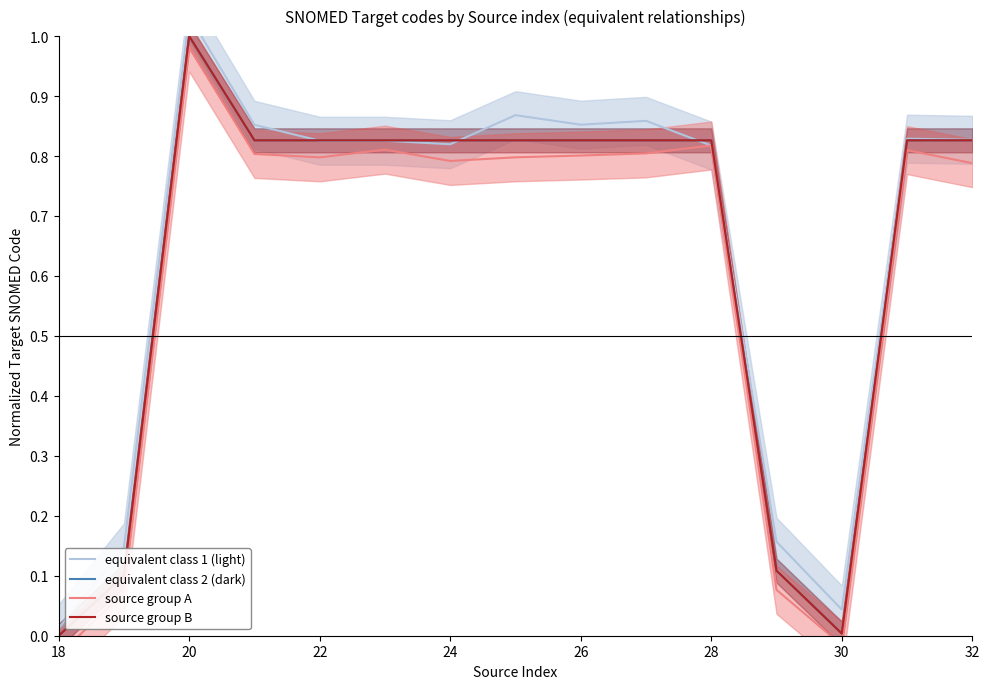

What is the maximum value for equivalent class 1 (light)?

1.0